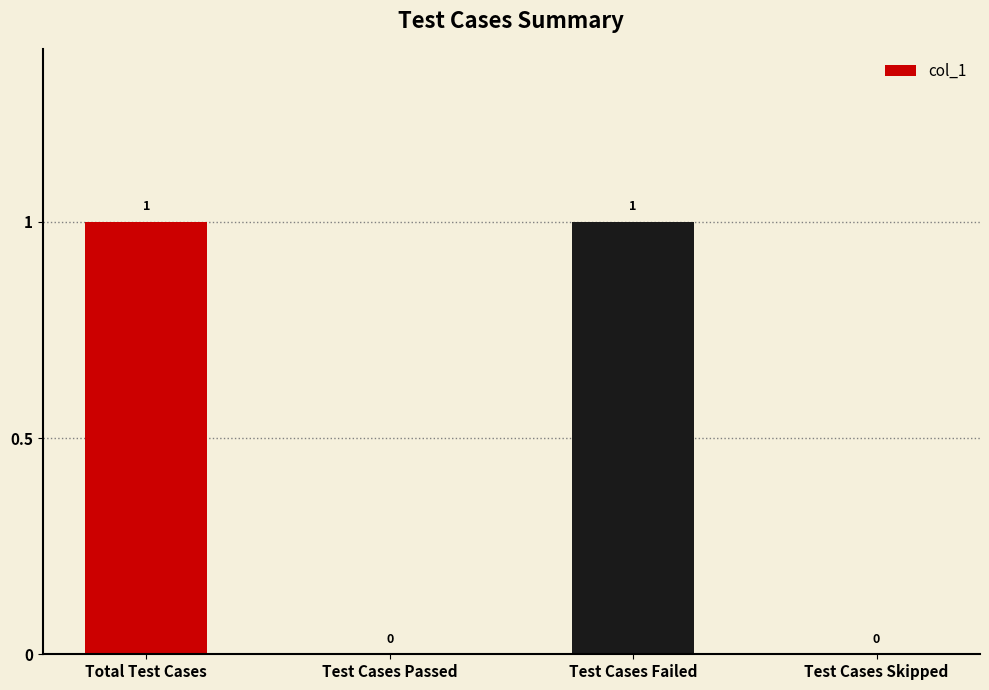

How many values are between 0 and 1?

4